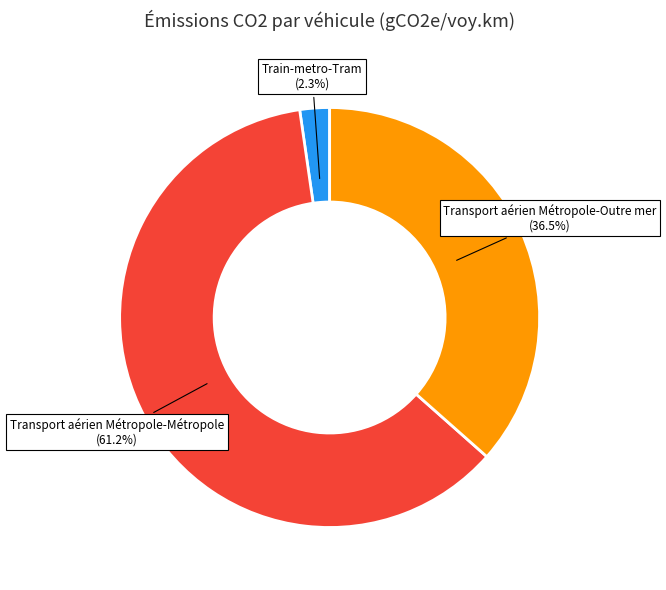

Which slice is the smallest?

Train-metro-Tram